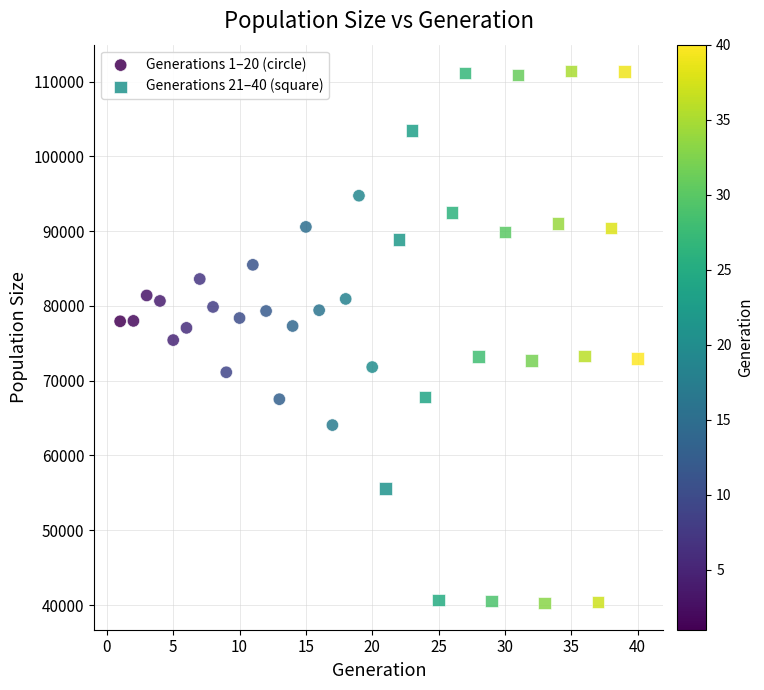

What are all the series names shown in the legend?

Generations 1–20 (circle), Generations 21–40 (square)